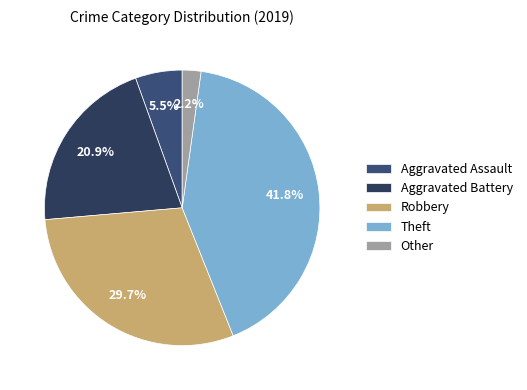

To the nearest percent, what portion does Aggravated Battery represent?

21%